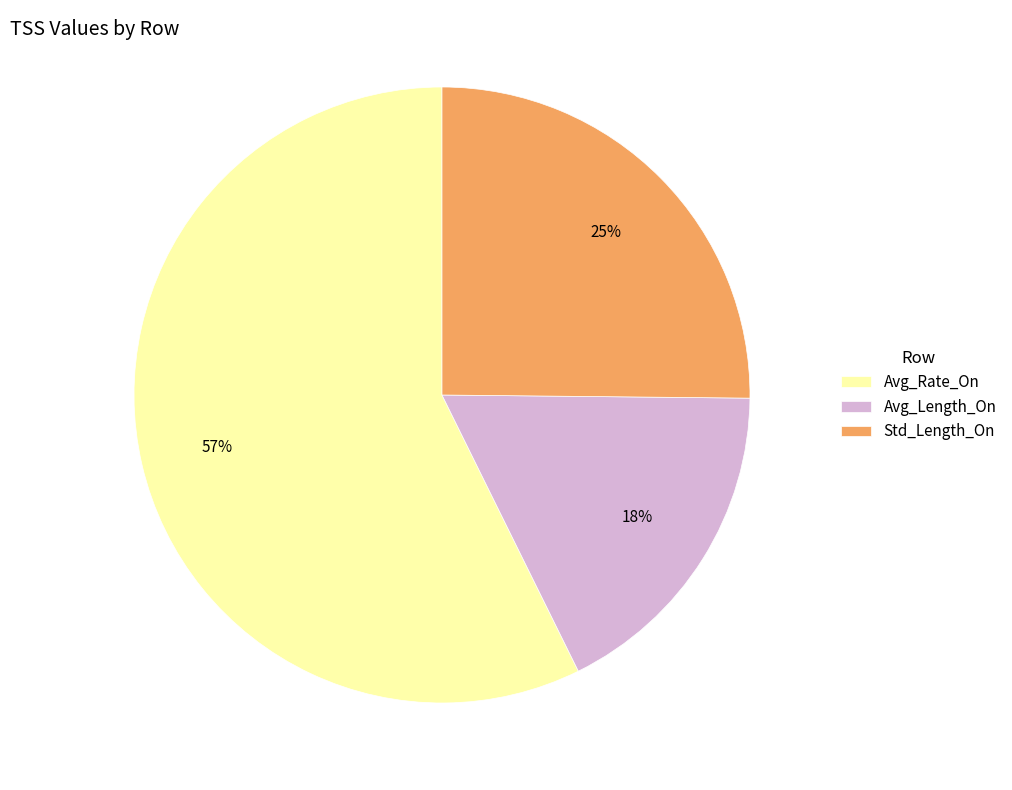

True or false: Avg_Rate_On accounts for 57% of the total.

True